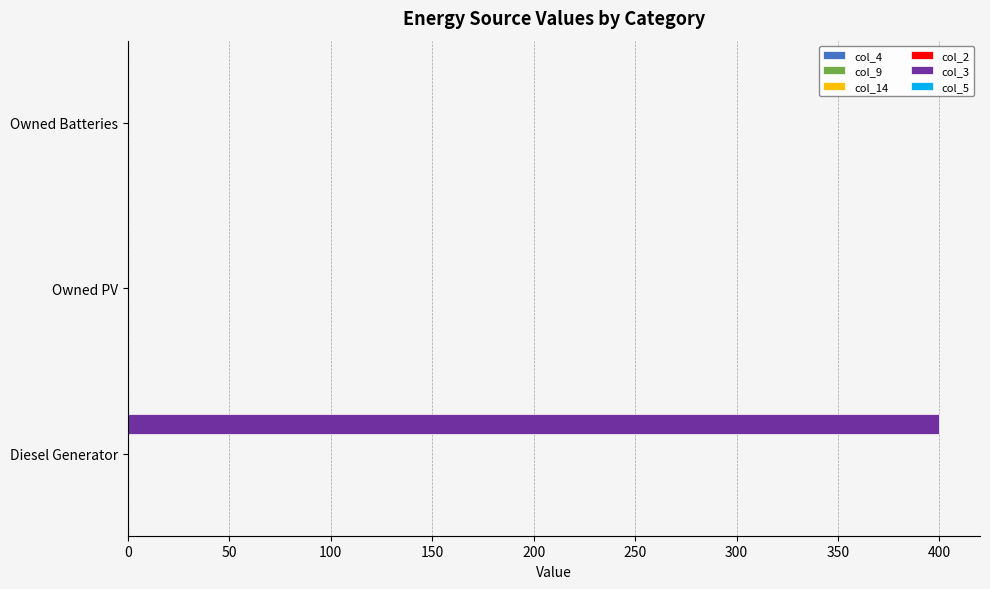

Which has a higher value, Diesel Generator or Owned PV?

Diesel Generator